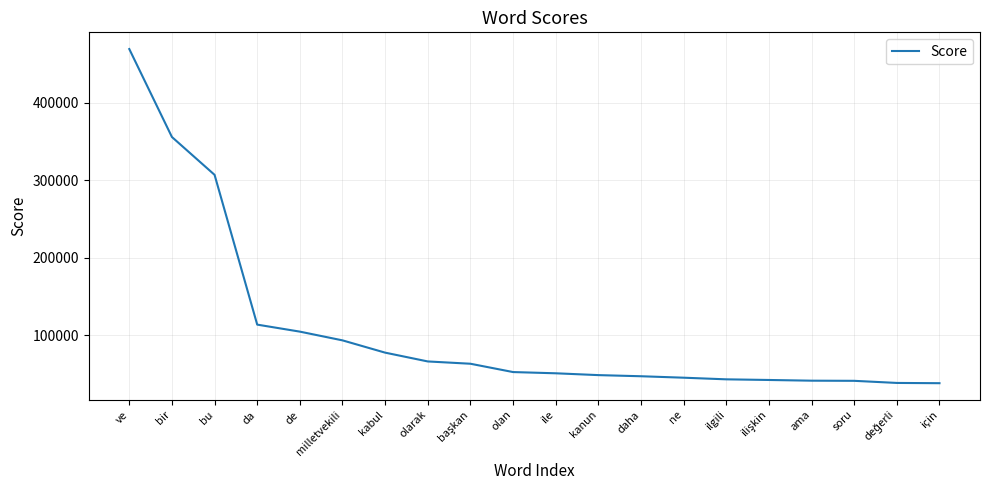

What value does the data have at milletvekili?

93392